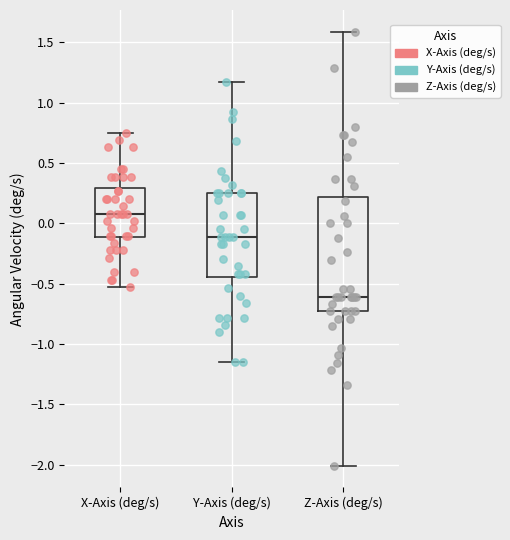

Reading left to right, transcribe this box plot: for each box, give where its median line is, the range the box spans, and where its two whiskers end, as read against the y-axis. The values are not printed on the chart, so give them approximately, as read against the axis.

X-Axis (deg/s): median 0.10, box -0.10 to 0.30, whiskers -0.55 to 0.75
Y-Axis (deg/s): median -0.10, box -0.45 to 0.25, whiskers -1.15 to 1.15
Z-Axis (deg/s): median -0.60, box -0.75 to 0.20, whiskers -2.00 to 1.60